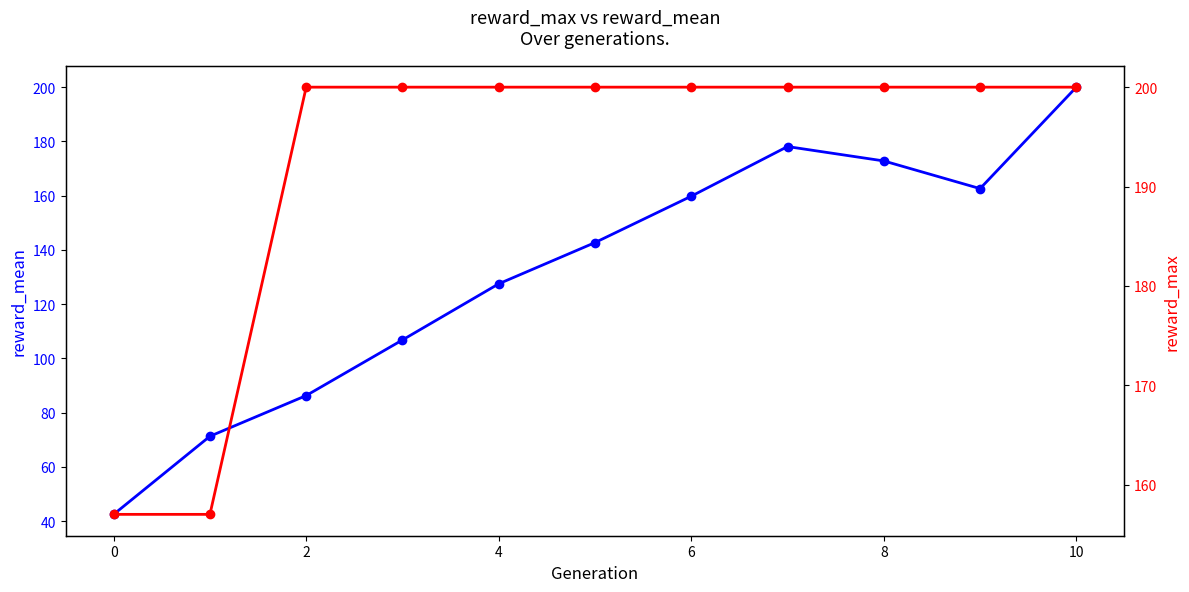

What is the difference between the maximum and minimum values in the reward_max series?

43.0